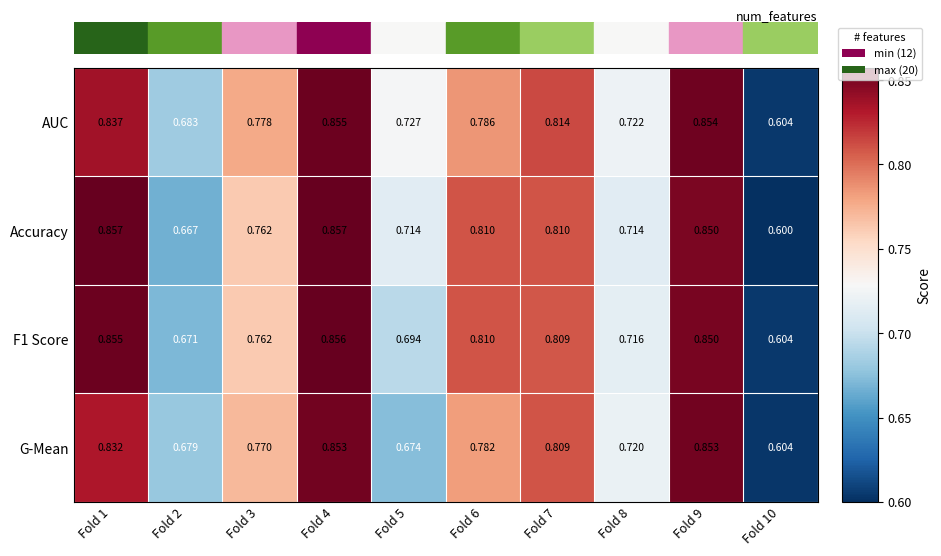

Which series has the widest spread of values?

Accuracy